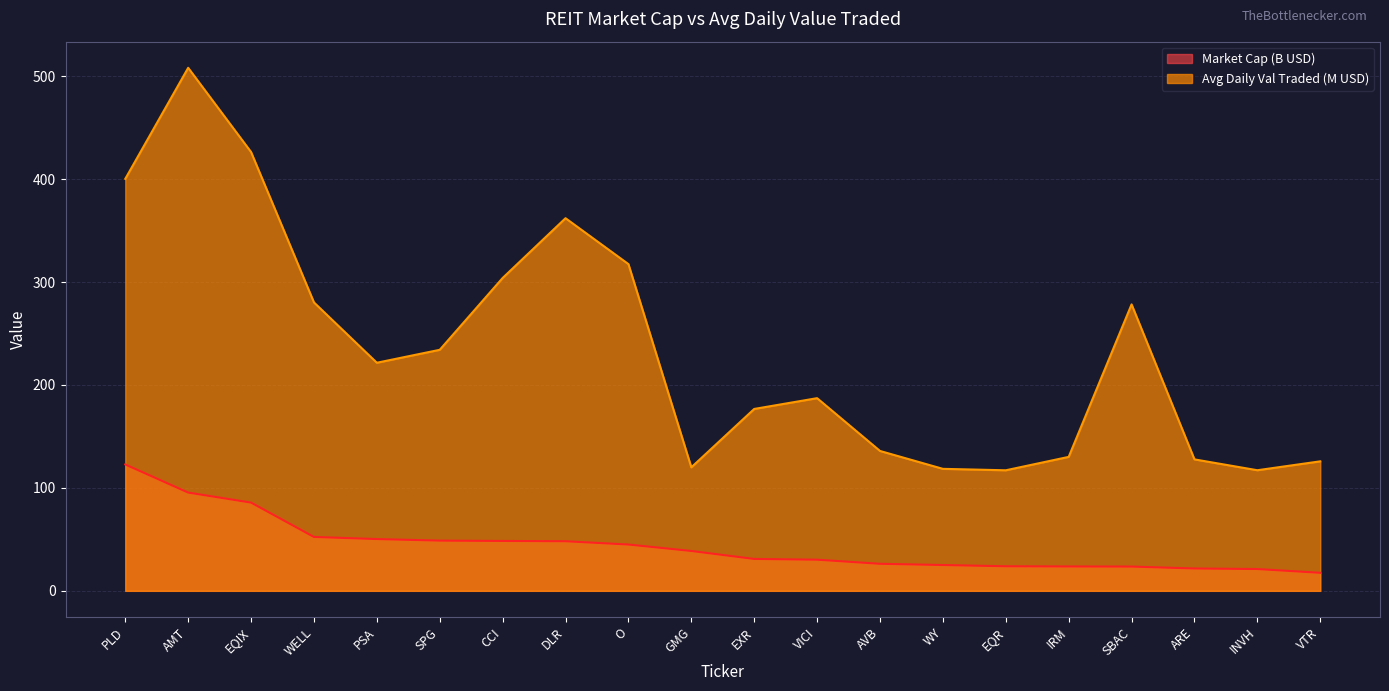

True or false: Avg D Val Traded 20D:D-20 and Market Cap cross at least once.

False